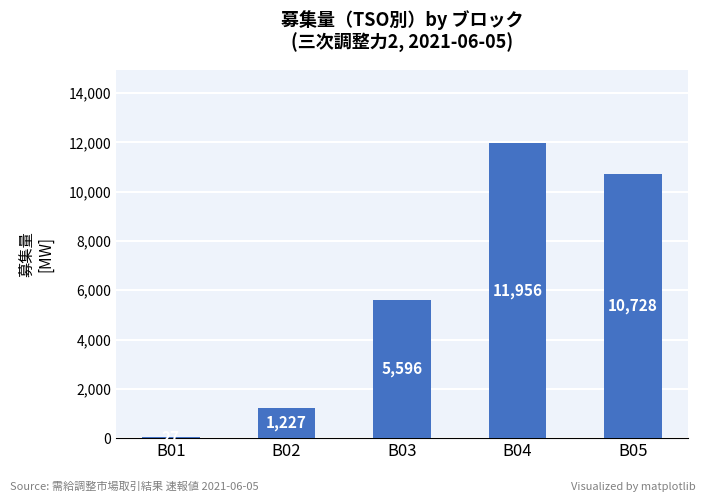

Is it true that the value at B02 is 1227?

True